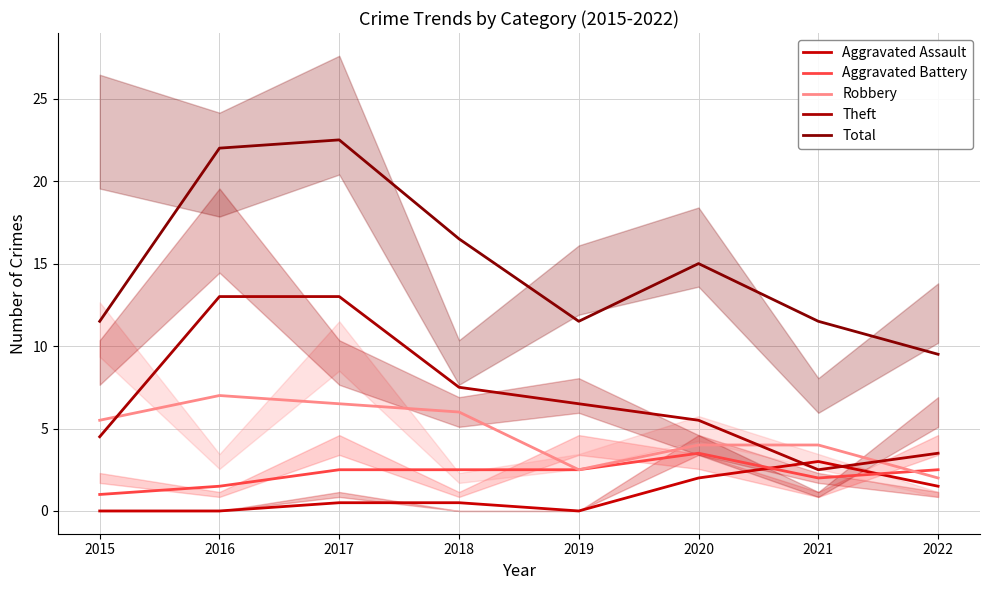

How many values in the Robbery series exceed 5?

4